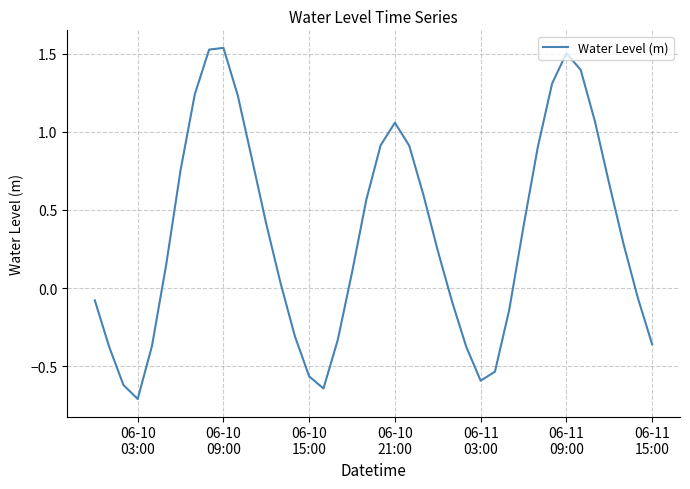

What is the minimum value shown in the chart?

-0.7